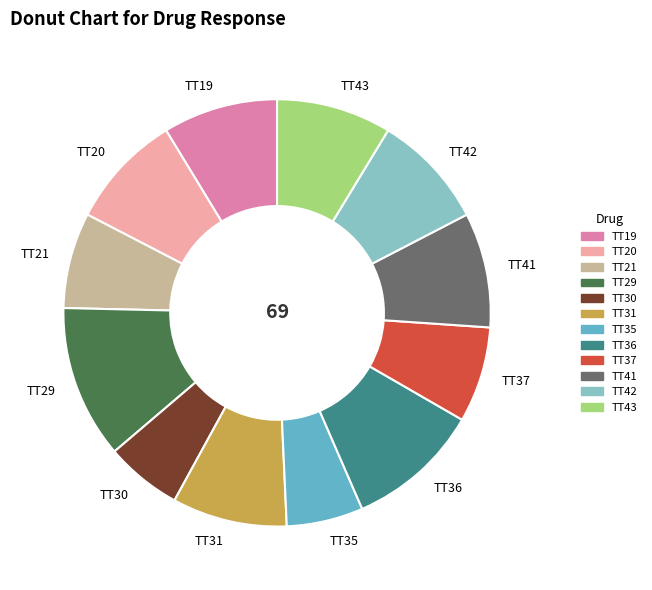

What is the ratio of the value at TT19 to the value at TT42?

1.0